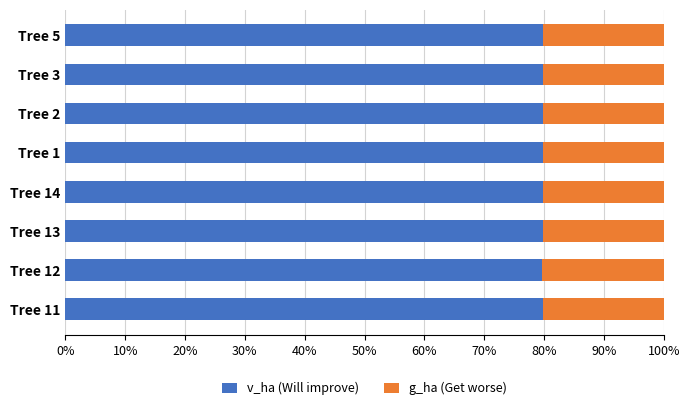

What is the total value across all series at Tree 1?

100.0